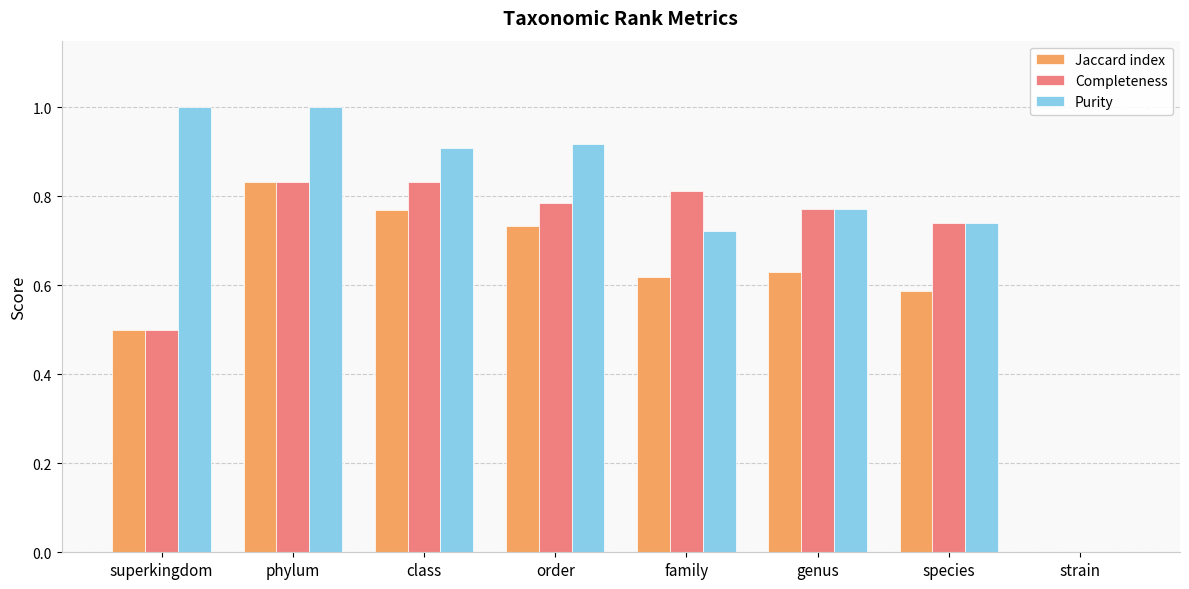

Which series has the widest spread of values?

Purity